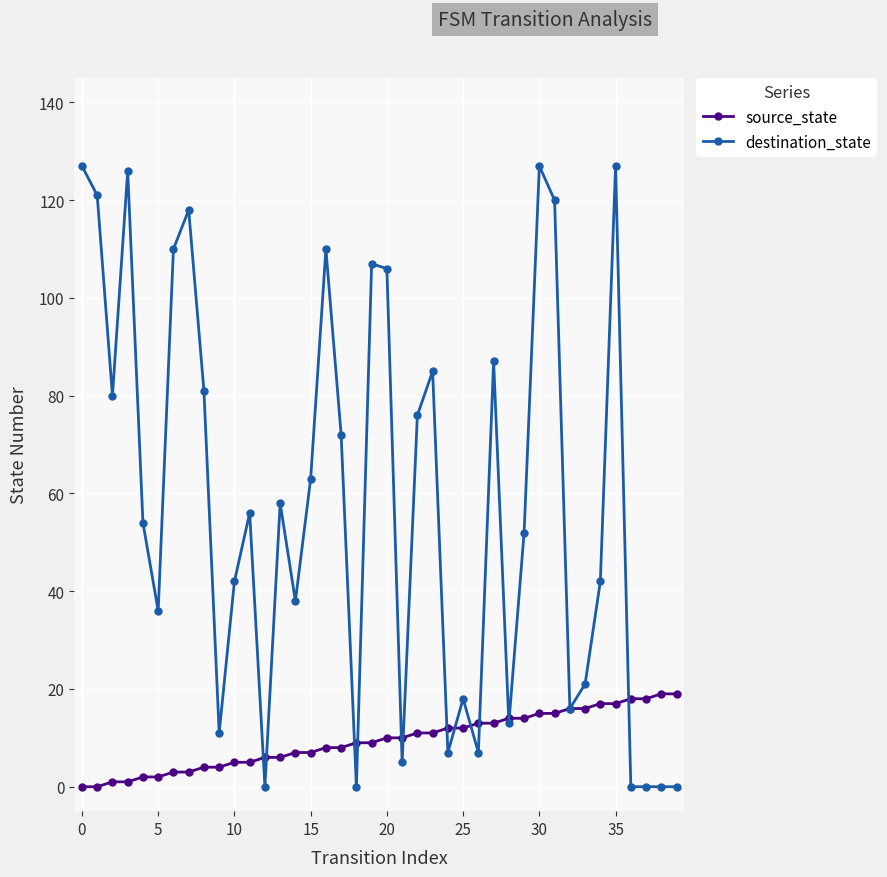

At how many categories does at least one series exceed 97?

11